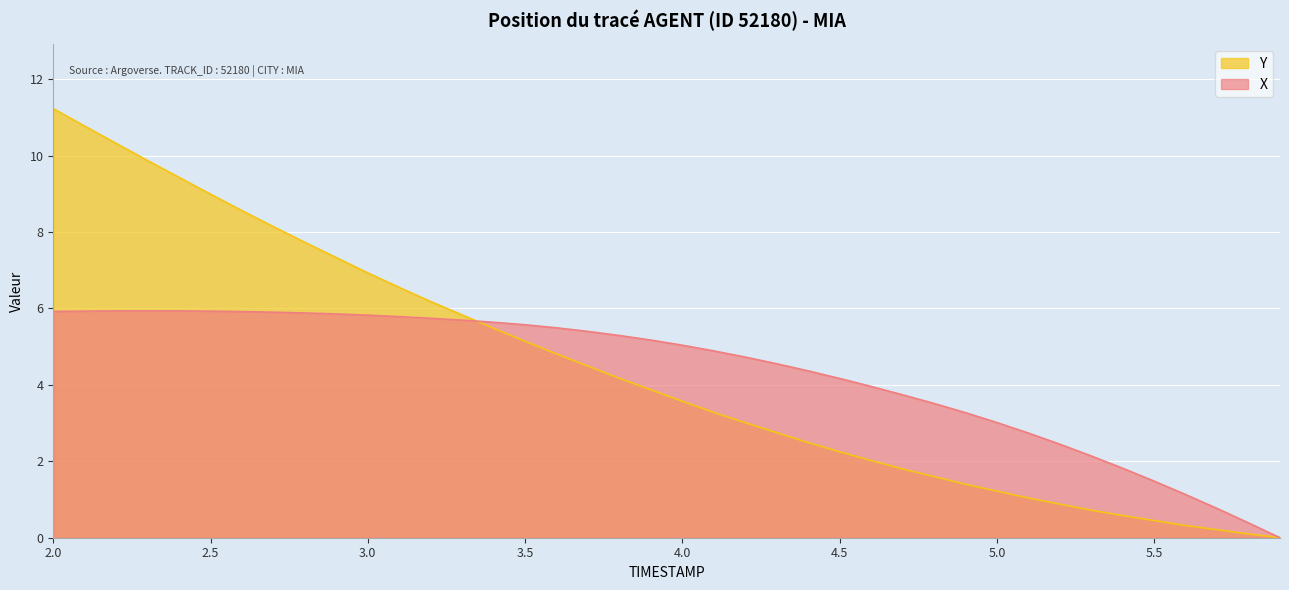

Reading left to right, transcribe all the data shown in this chart.

X: 2.0=5.9	2.1=5.9	2.2=5.9	2.3=5.9	2.4=5.9	2.5=5.9	2.6=5.9	2.7=5.9	2.8=5.9	2.9=5.9	3.0=5.8	3.1=5.8	3.2=5.7	3.3=5.7	3.4=5.6	3.5=5.6	3.6=5.5	3.7=5.4	3.8=5.3	3.9=5.2	4.0=5.0	4.1=4.9	4.2=4.7	4.3=4.6	4.4=4.4	4.5=4.2	4.6=4.0	4.7=3.7	4.8=3.5	4.9=3.3	5.0=3.0	5.1=2.7	5.2=2.4	5.3=2.1	5.4=1.8	5.5=1.5	5.6=1.1	5.7=0.8	5.8=0.4	5.9=0.0
Y: 2.0=11.2	2.1=10.8	2.2=10.3	2.3=9.9	2.4=9.4	2.5=9.0	2.6=8.6	2.7=8.1	2.8=7.7	2.9=7.3	3.0=6.9	3.1=6.5	3.2=6.2	3.3=5.8	3.4=5.5	3.5=5.1	3.6=4.8	3.7=4.5	3.8=4.2	3.9=3.9	4.0=3.6	4.1=3.3	4.2=3.0	4.3=2.8	4.4=2.5	4.5=2.2	4.6=2.0	4.7=1.8	4.8=1.6	4.9=1.4	5.0=1.2	5.1=1.0	5.2=0.9	5.3=0.7	5.4=0.6	5.5=0.4	5.6=0.3	5.7=0.2	5.8=0.1	5.9=0.0